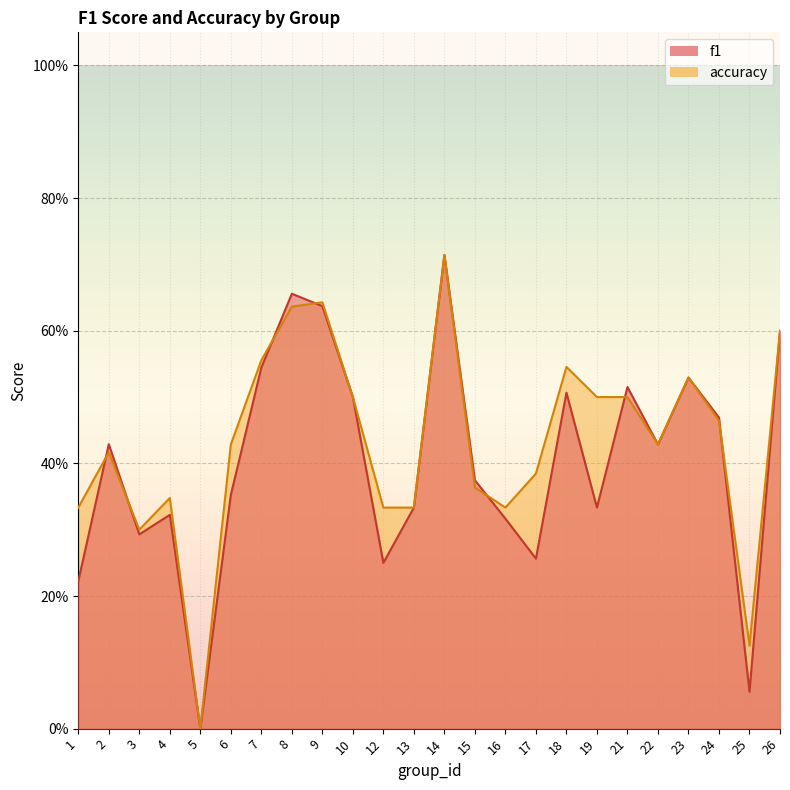

At which category does f1 reach its first local valley?

3